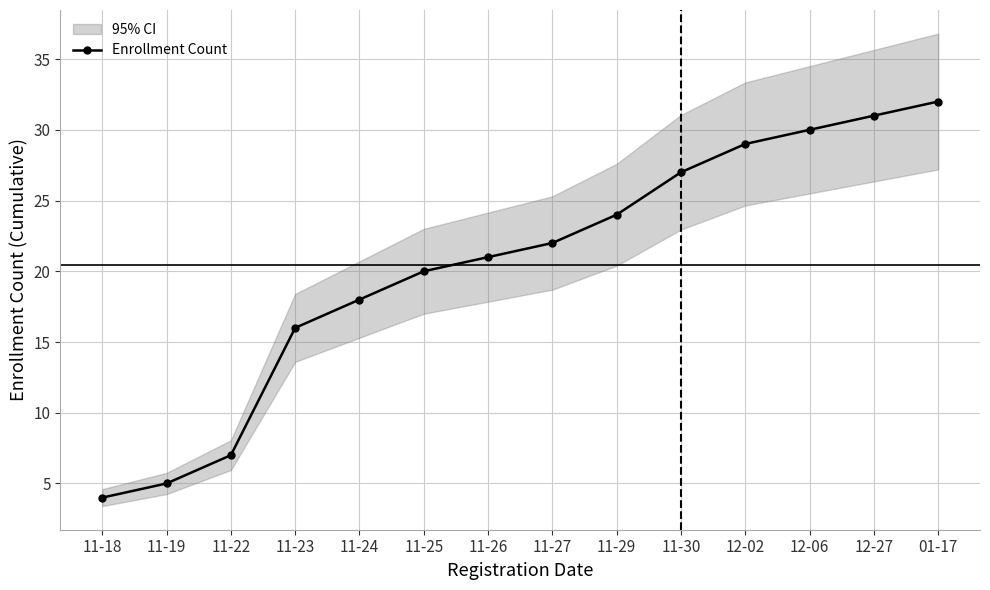

Rank the categories by value from lowest to highest.

11-18, 11-19, 11-22, 11-23, 11-24, 11-25, 11-26, 11-27, 11-29, 11-30, 12-02, 12-06, 12-27, 01-17